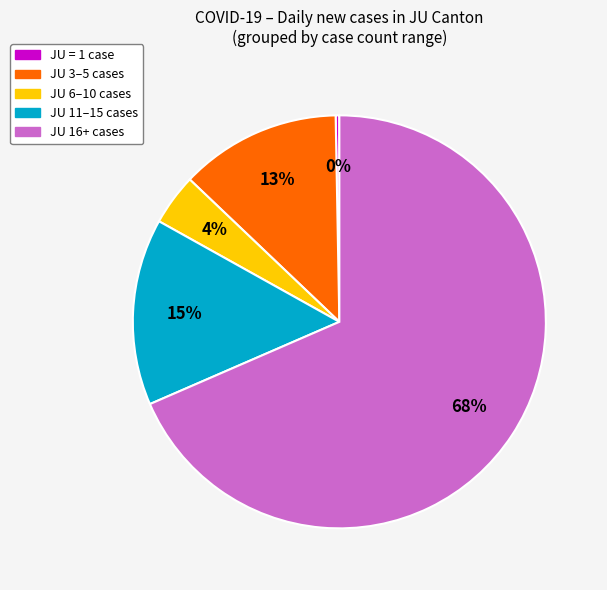

To the nearest percent, what is the average slice percentage?

20%